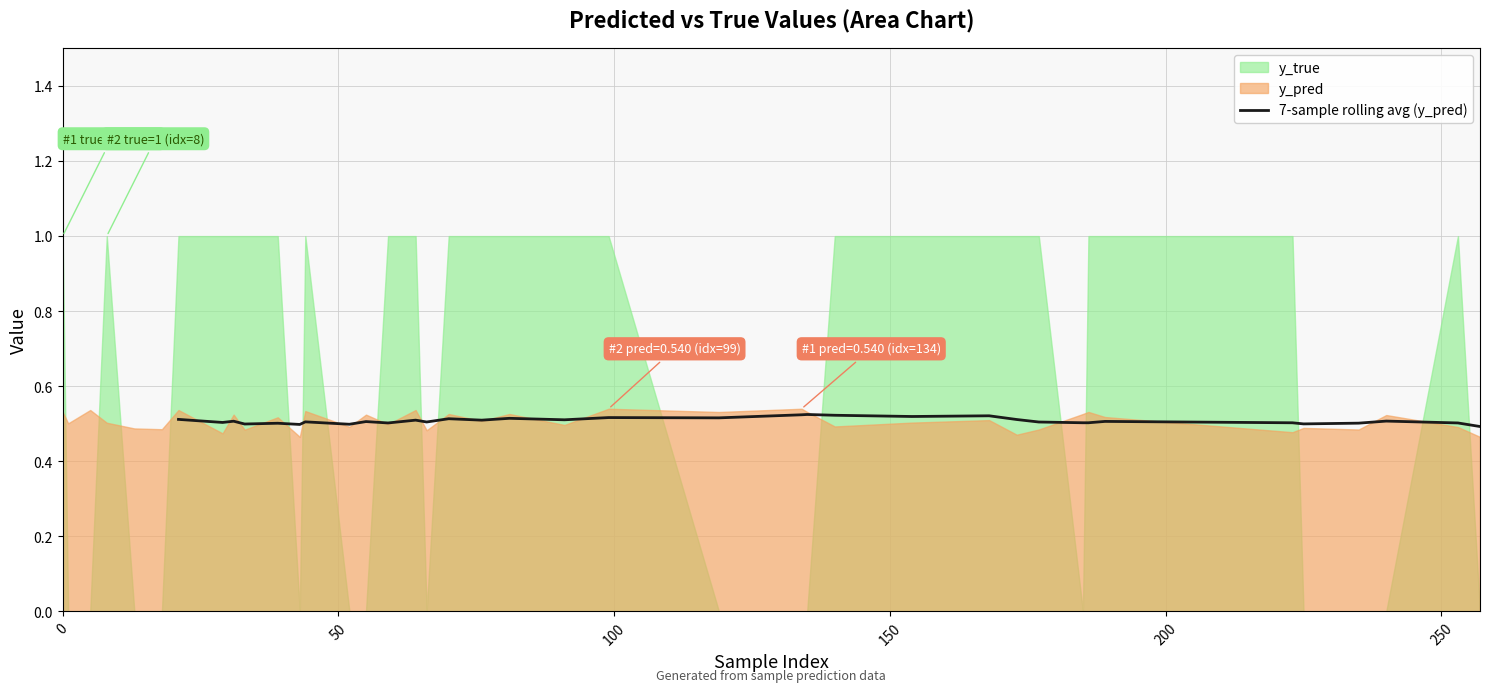

What is the average value?

0.5